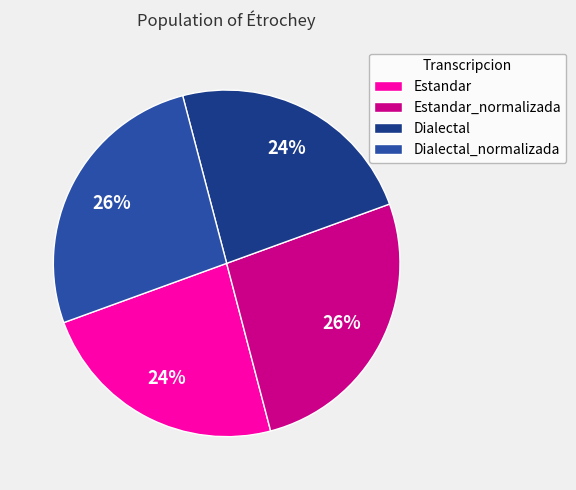

What is the smallest slice in the pie chart?

Estandar